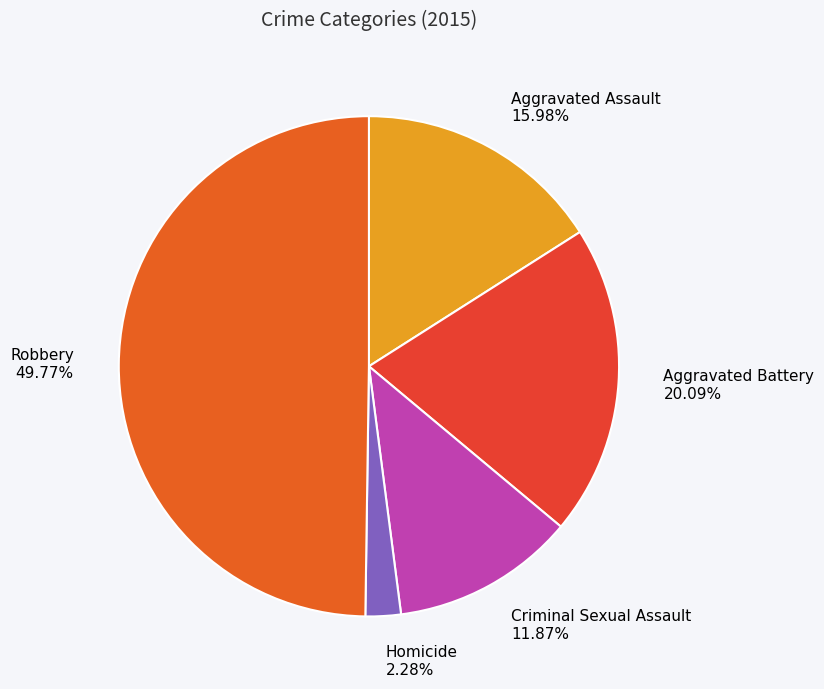

To the nearest percent, what is the average slice percentage?

20%